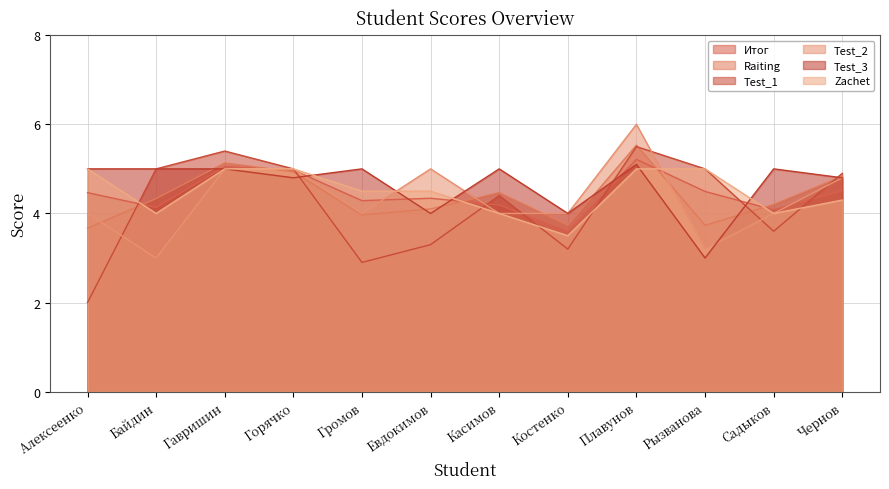

Which label corresponds to the smallest value in the chart?

Алексеенко